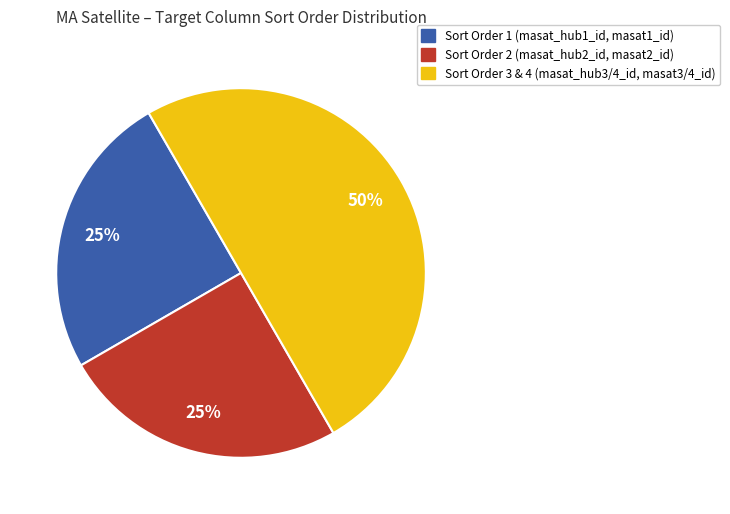

To the nearest percent, what is the difference between the largest and smallest slice percentages?

25%